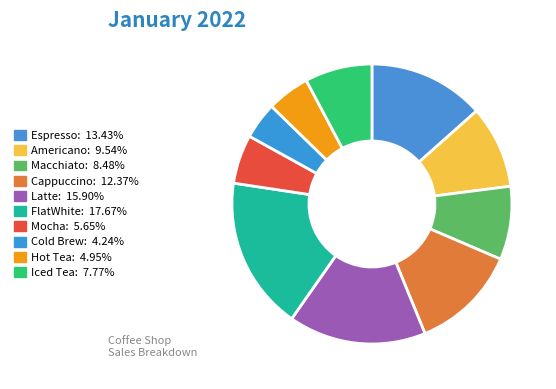

What is the largest slice in the pie chart?

FlatWhite